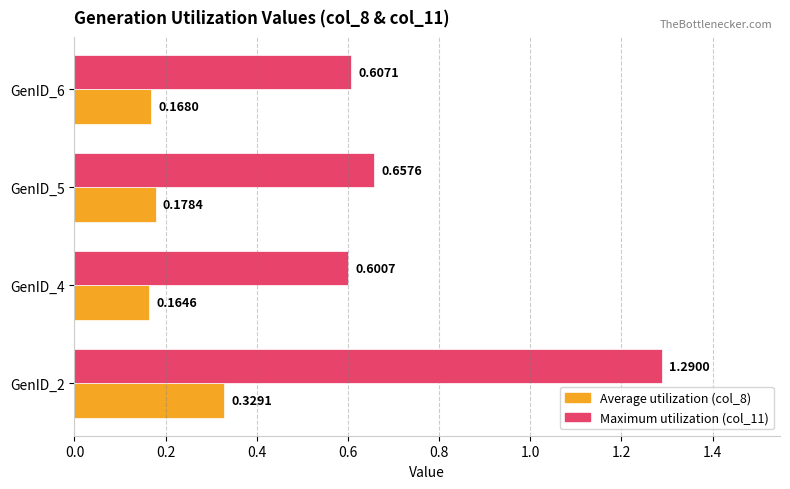

Which series has the largest range (max minus min)?

Maximum utilization (col_11)